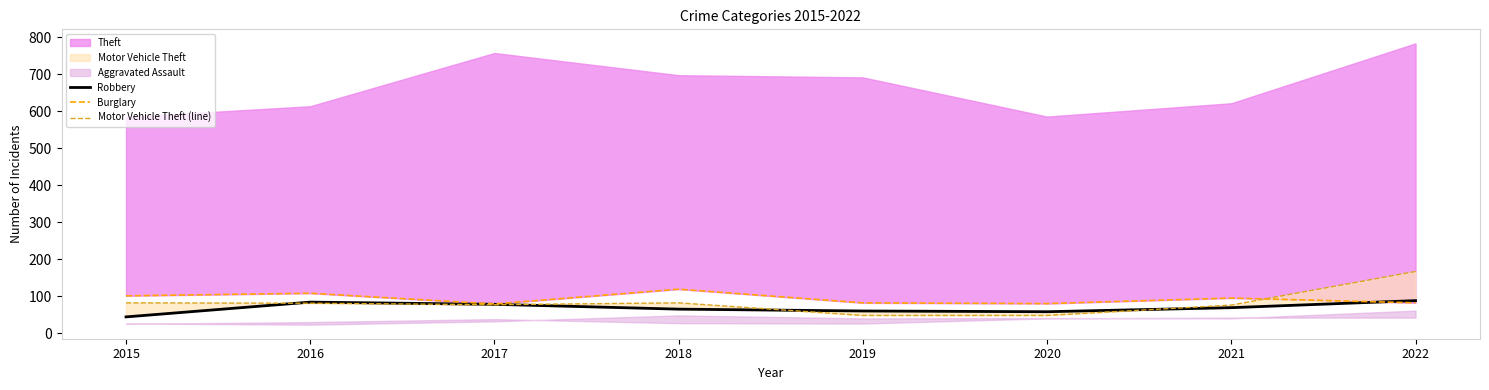

What is the sum of the Motor Vehicle Theft (line) values at 2018 and 2020?

130